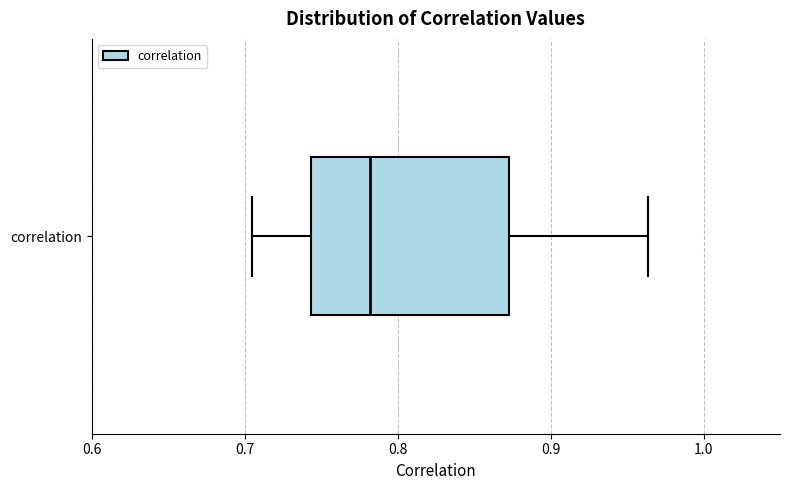

Read this box plot against the x-axis: the position of the median line, the range covered by the box, and the ends of both whiskers. The values are not printed on the chart, so give them approximately, as read against the axis.

median 0.78, box 0.74 to 0.87, whiskers 0.70 to 0.96